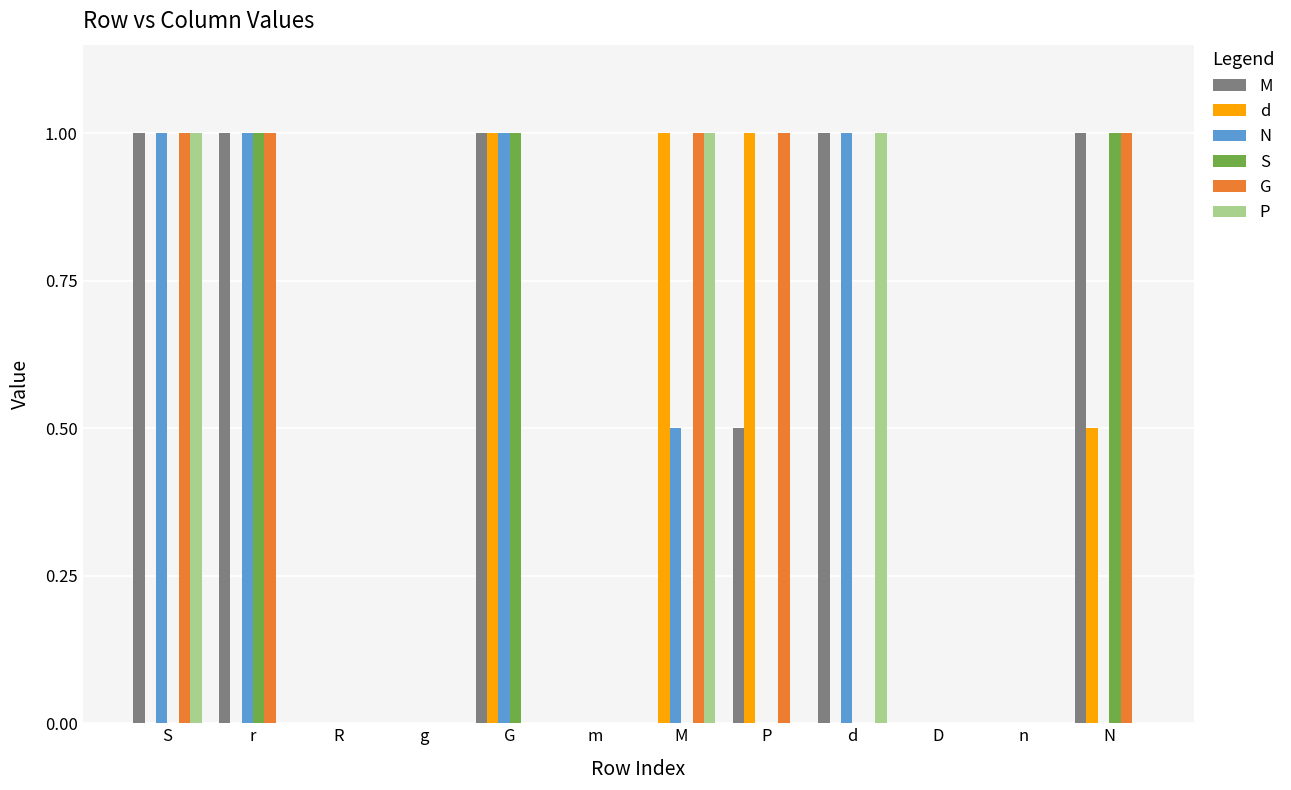

Count the G values in the range 0 to 1.

12